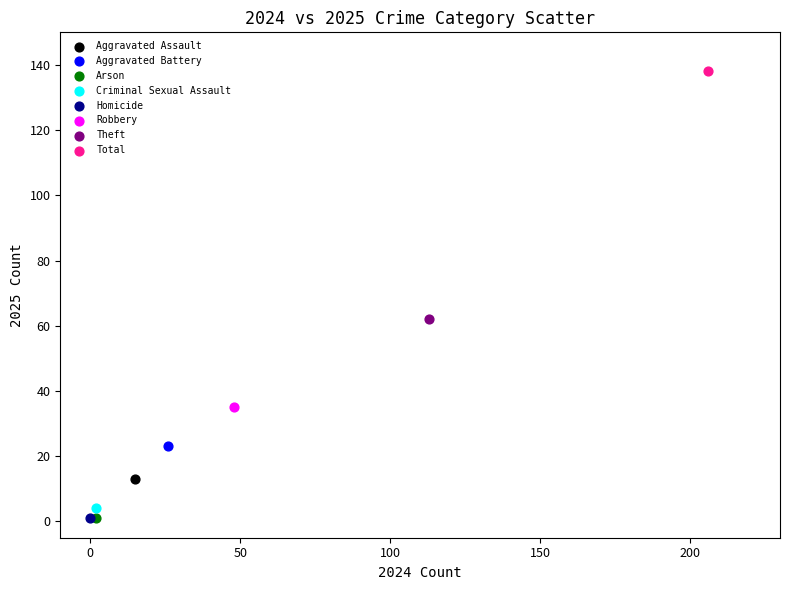

What are all the series names shown in the legend?

Aggravated Assault, Aggravated Battery, Arson, Criminal Sexual Assault, Homicide, Robbery, Theft, Total